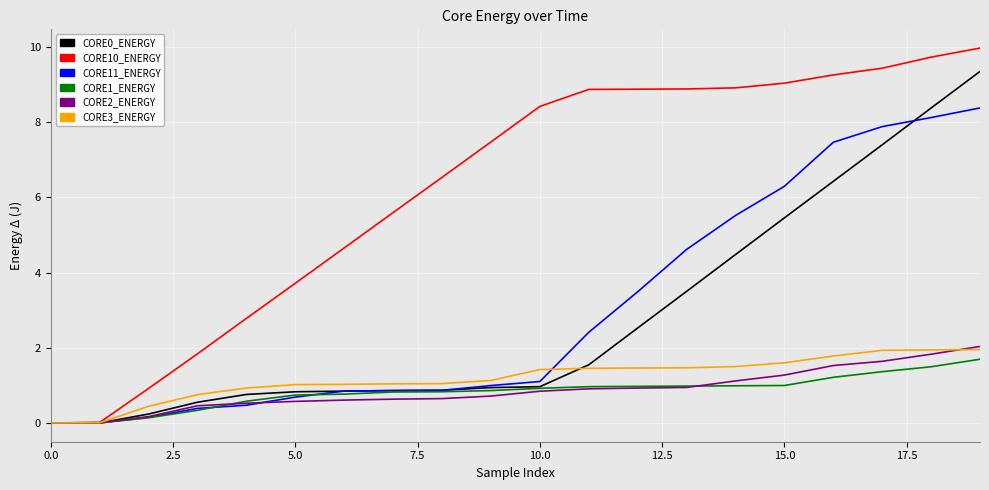

What is the maximum value shown in the chart?

10.0